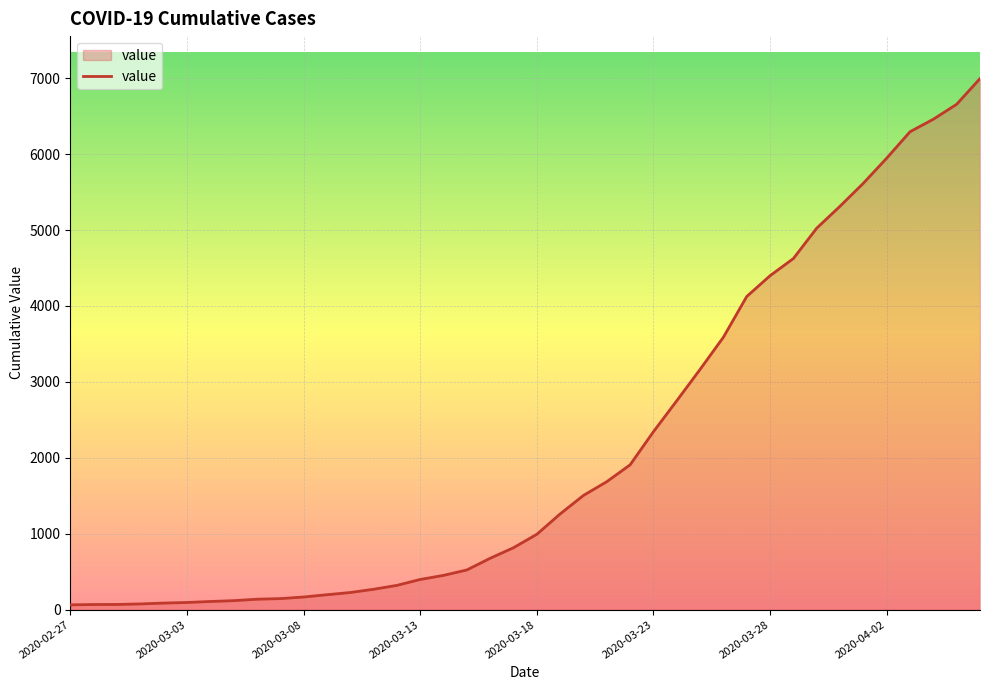

What is the greatest value displayed?

6995